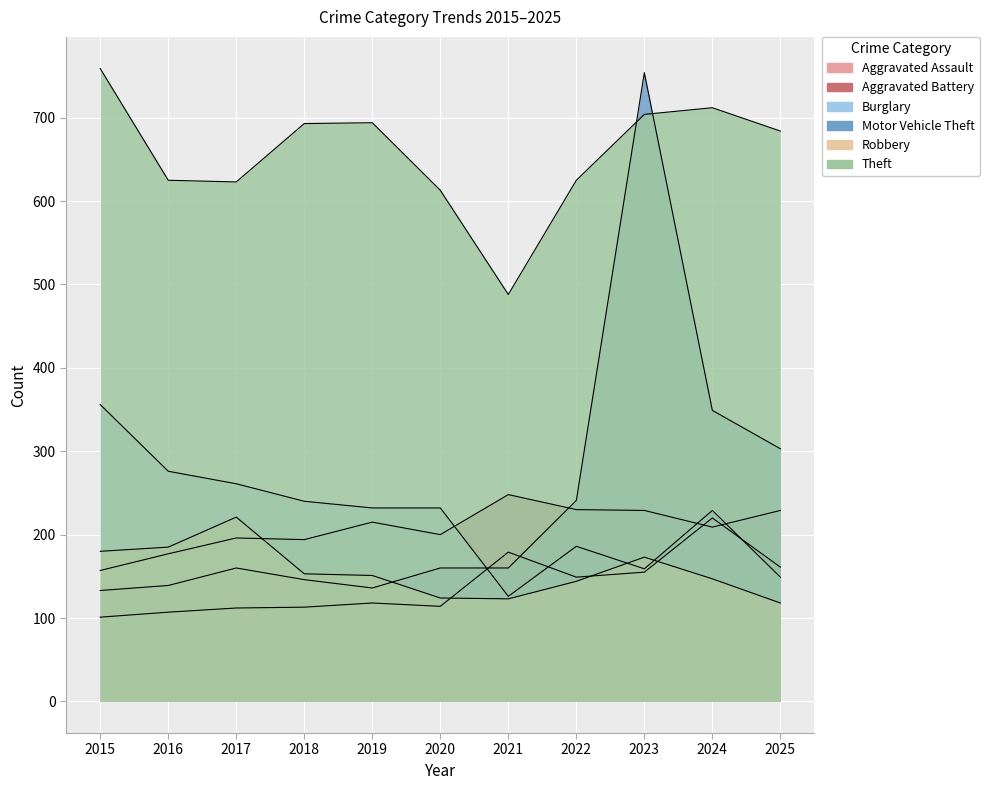

Where is Burglary nearest to the value 241?

2018